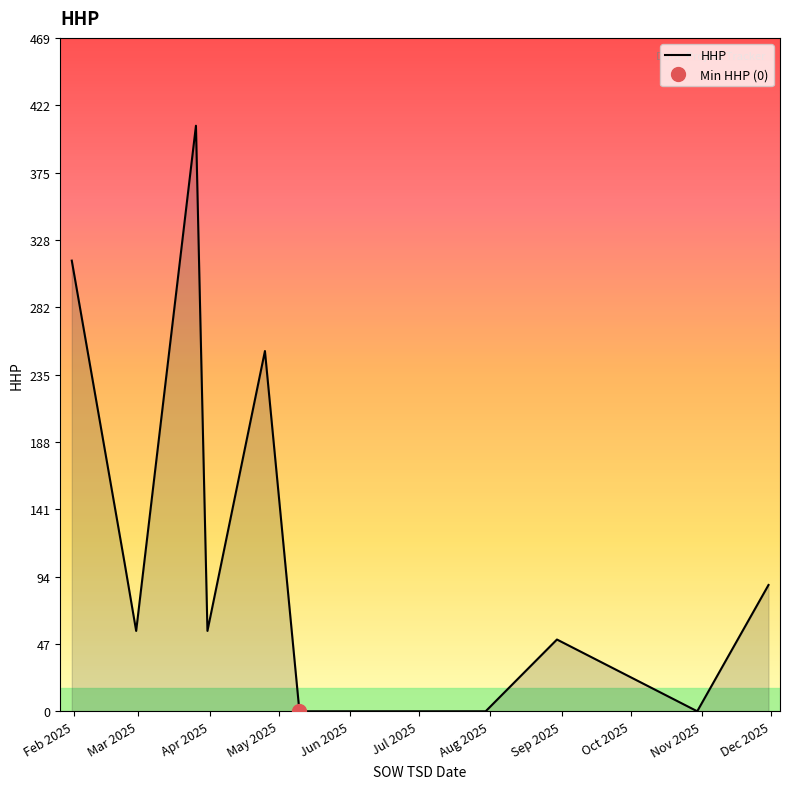

True or false: the data has more than 2 interior local peaks.

True